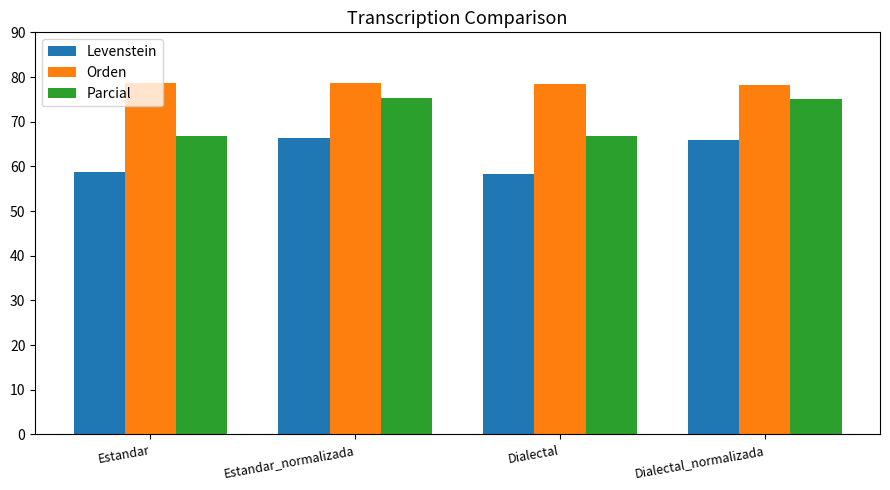

Between Estandar and Dialectal_normalizada, which series saw the biggest shift?

Parcial